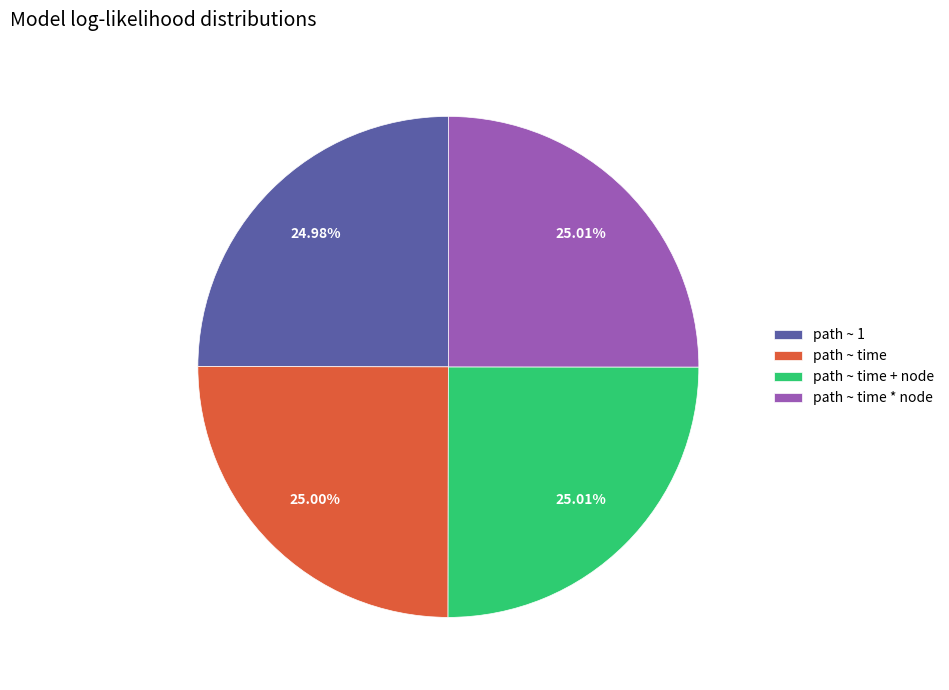

How many segments does this pie chart have?

4